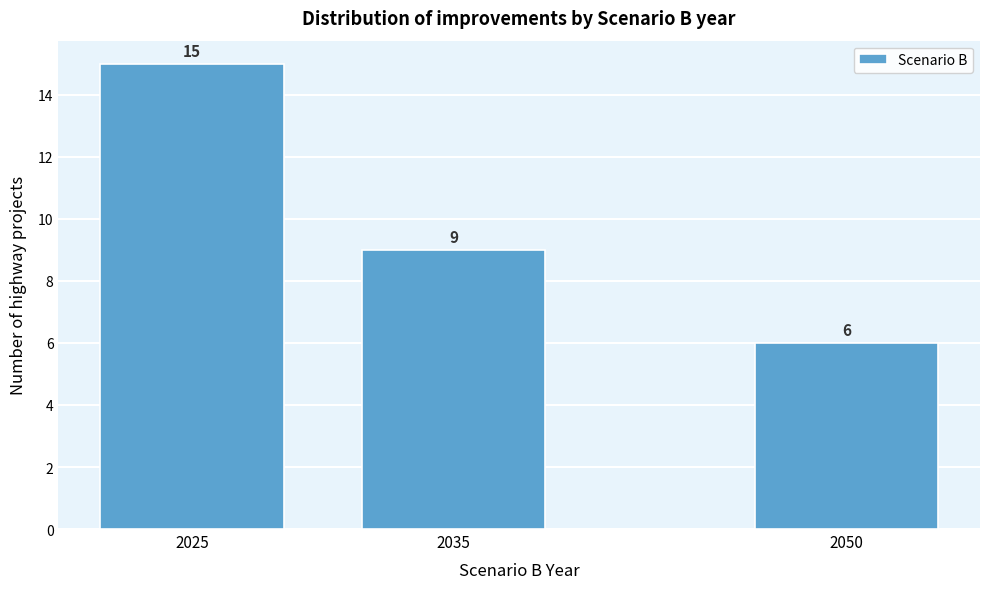

Reading left to right, extract all data points from this chart.

15	9	6